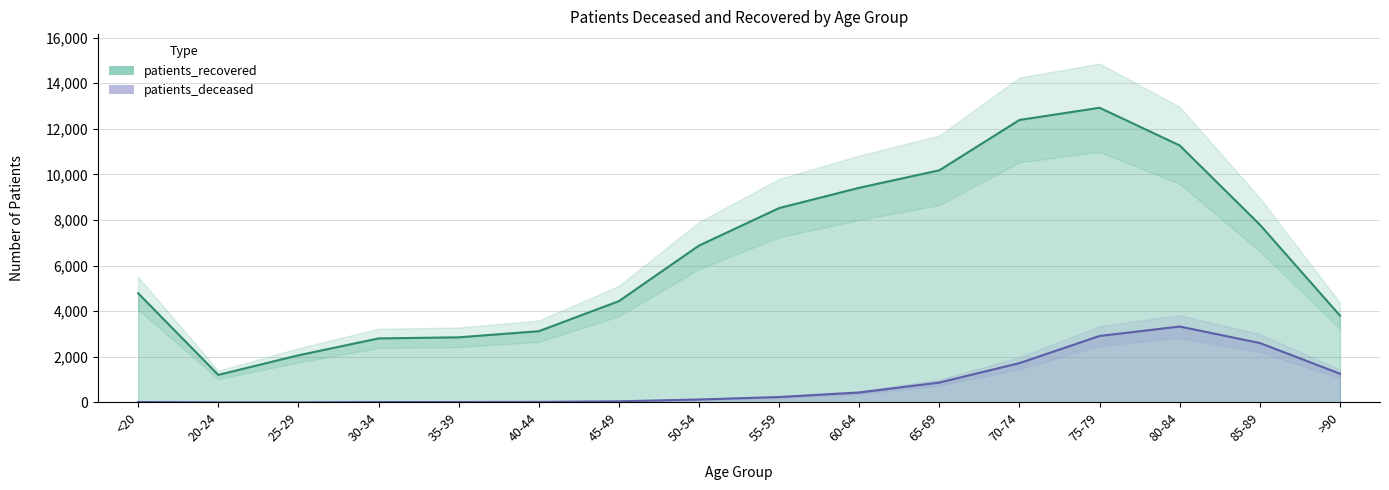

What is the total value across all series at 80-84?

14600